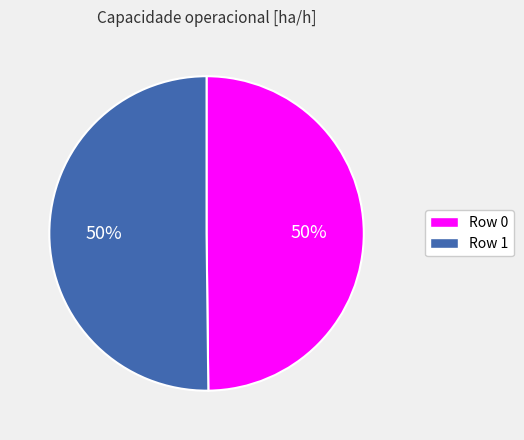

To the nearest percent, what is the combined percentage of Row 1 and Row 0?

100%